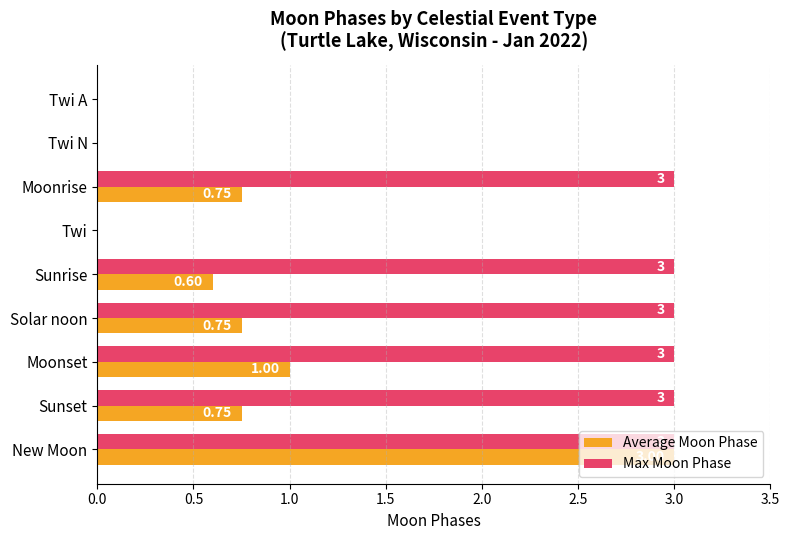

What is the sum of the Max Moon Phase values at Sunset and Twi N?

3.0